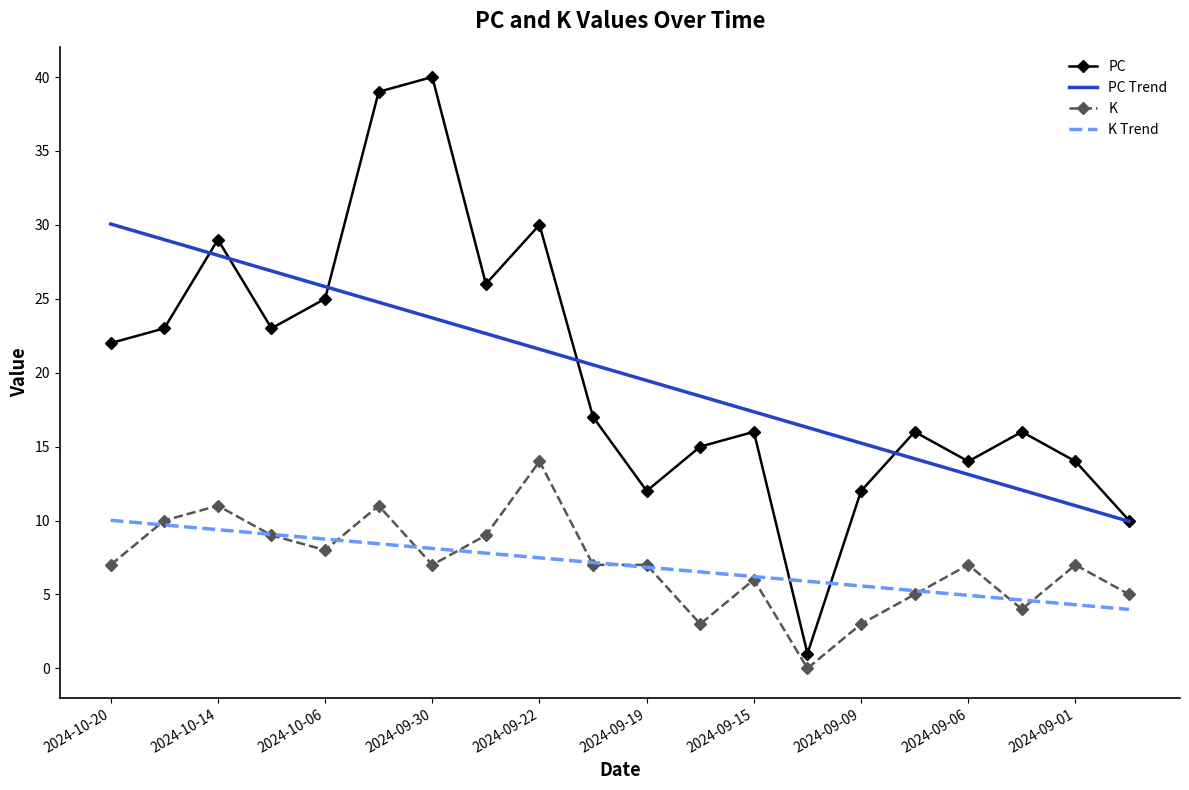

List the series in order of their peak value, lowest first.

K Trend, K, PC Trend, PC